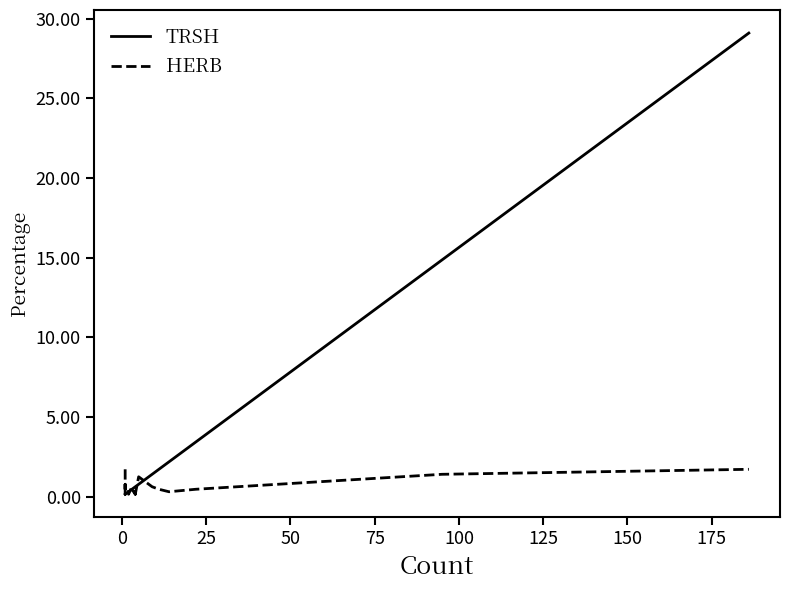

Reading left to right, extract all data points from this chart.

TRSH: 0.2	0.2	0.2	0.2	0.3	0.3	0.5	0.5	0.6	0.6	0.6	0.6	0.8	0.8	1.4	1.7	2.2	3.4	14.9	29.1
HERB: 1.7	0.2	0.8	0.5	0.5	0.2	0.6	0.5	0.2	0.5	0.5	0.2	1.3	1.3	0.6	0.5	0.3	0.5	1.4	1.7